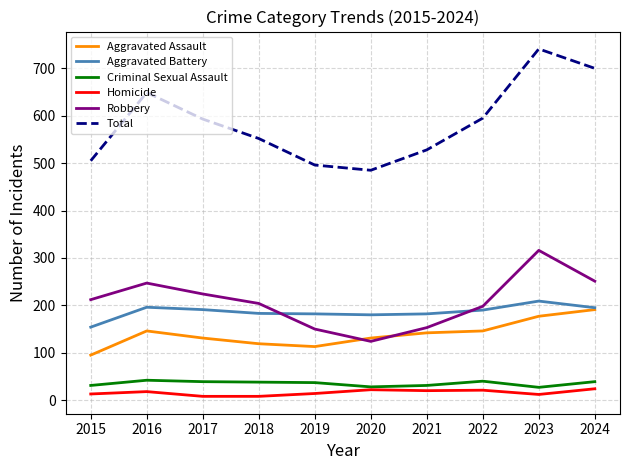

How many lines are shown in the chart?

6